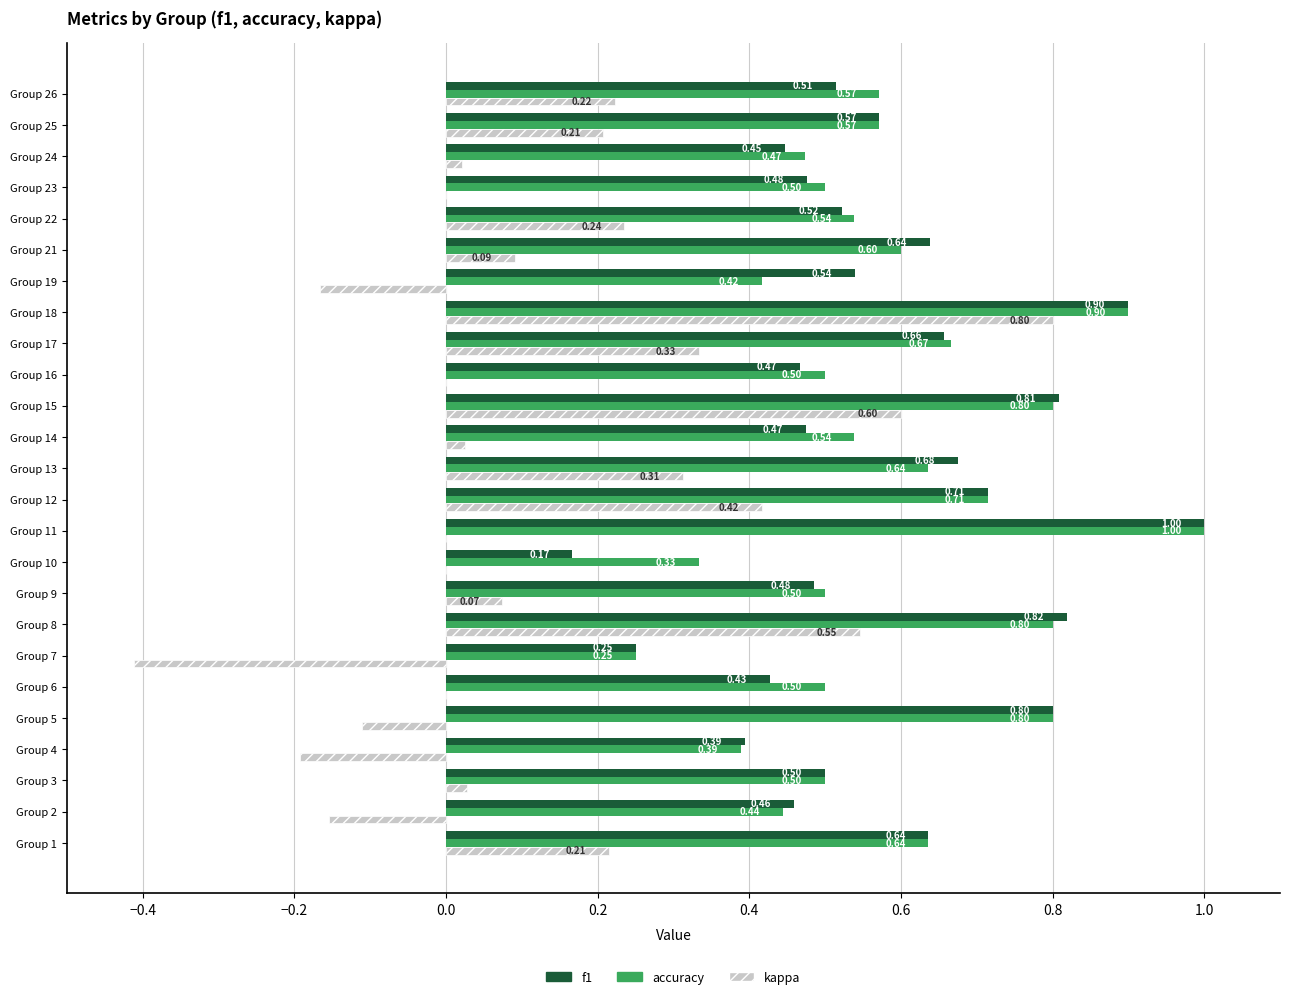

At which category is the sum across all series the highest?

Group 18